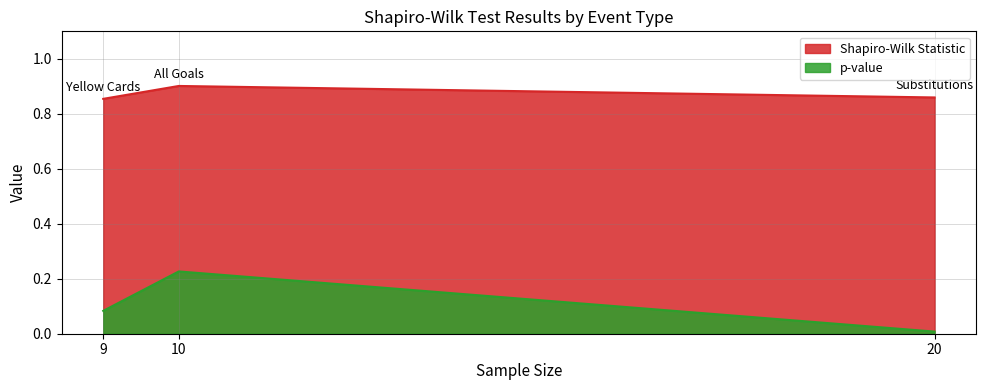

Which series has the widest spread of values?

p-value